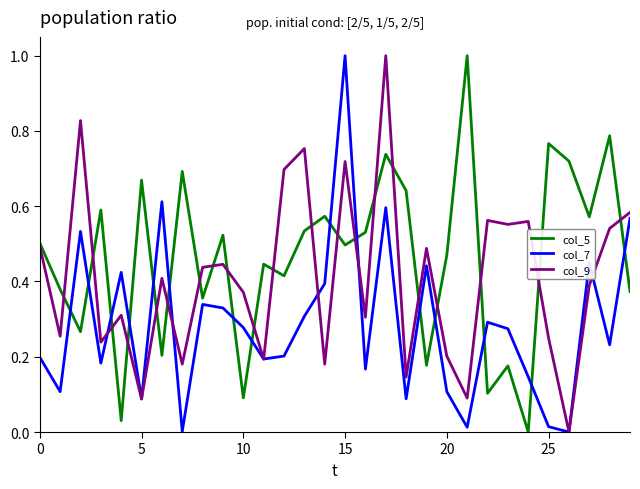

List the series in order of their overall mean, highest first.

col_5, col_9, col_7